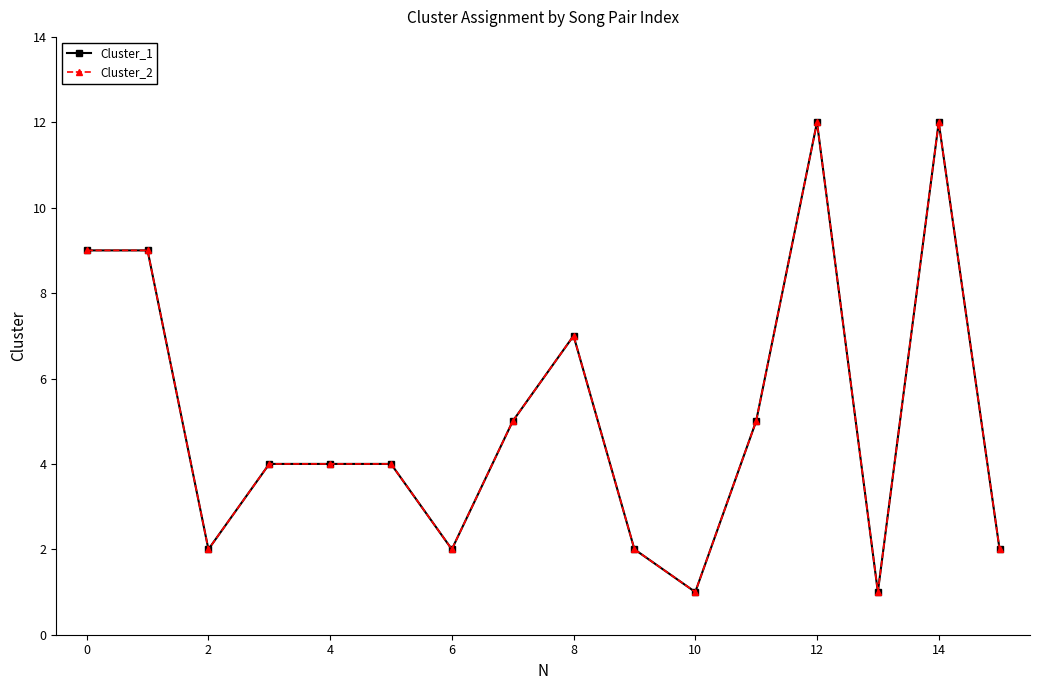

Does the chart have visible grid lines?

No